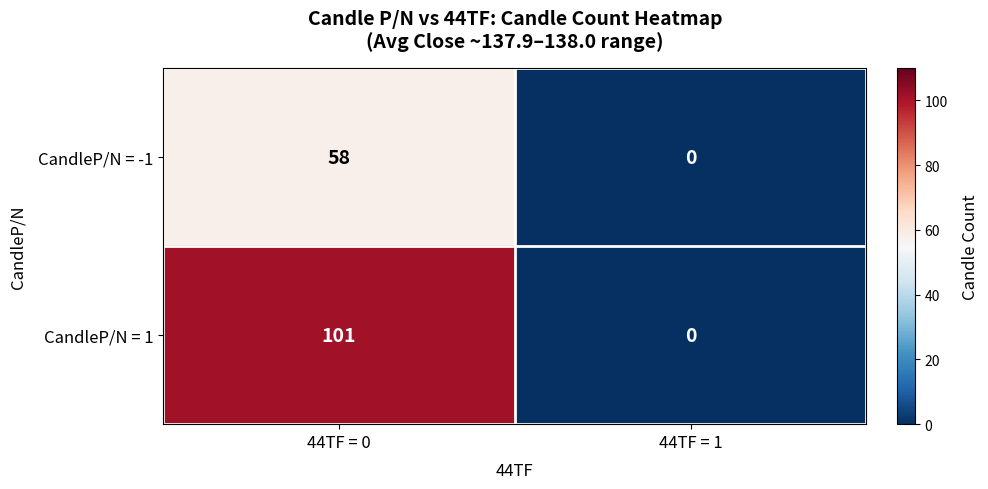

Reading left to right, transcribe all the data shown in this chart.

CandleP/N = -1: 44TF = 0=58	44TF = 1=0
CandleP/N = 1: 44TF = 0=101	44TF = 1=0